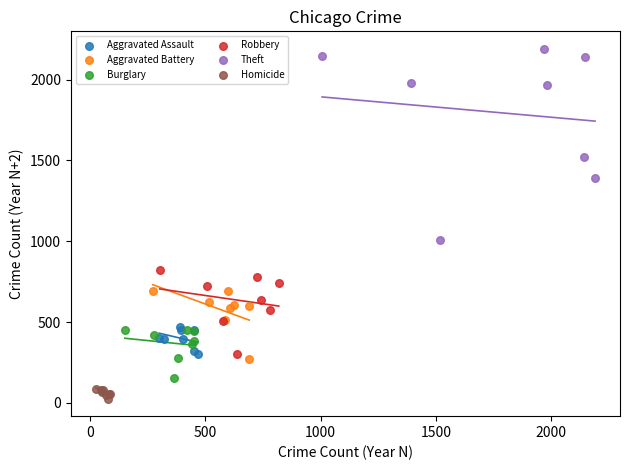

Which series has the widest spread of Y values?

Theft